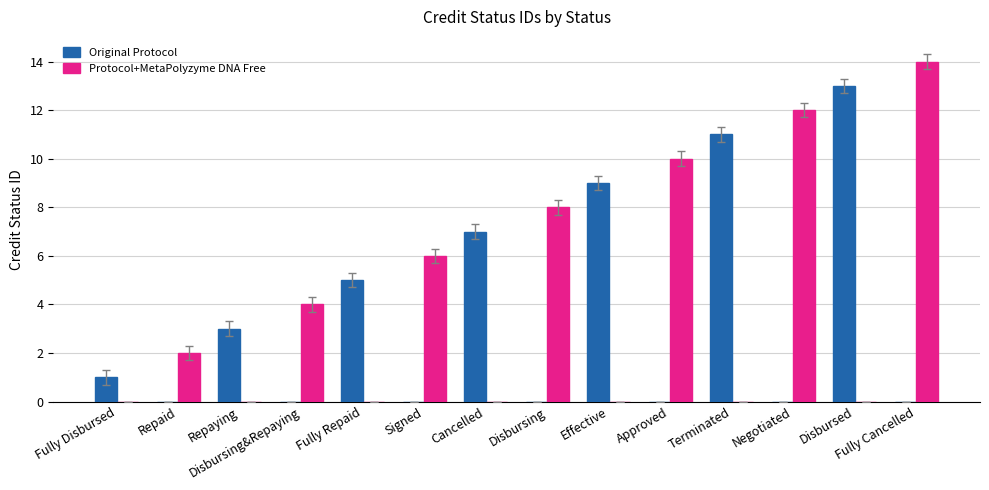

True or false: Original Protocol has a value of 4 at Effective.

False